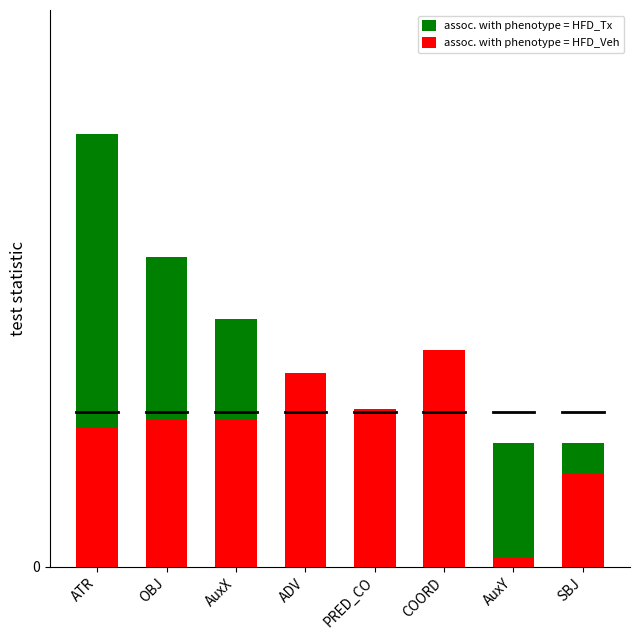

At which label is assoc. with phenotype = HFD_Tx closest to 4?

AuxX